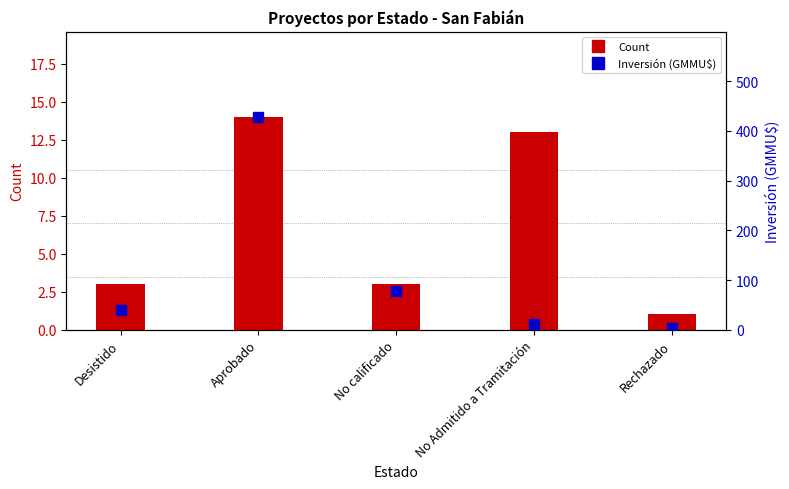

At which category is the sum across all series the highest?

Aprobado